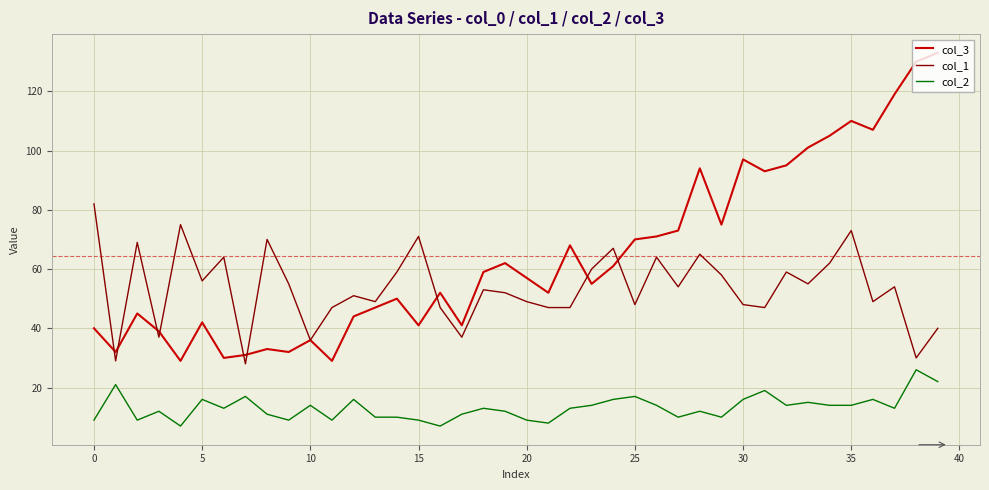

What is the maximum value shown in the chart?

133